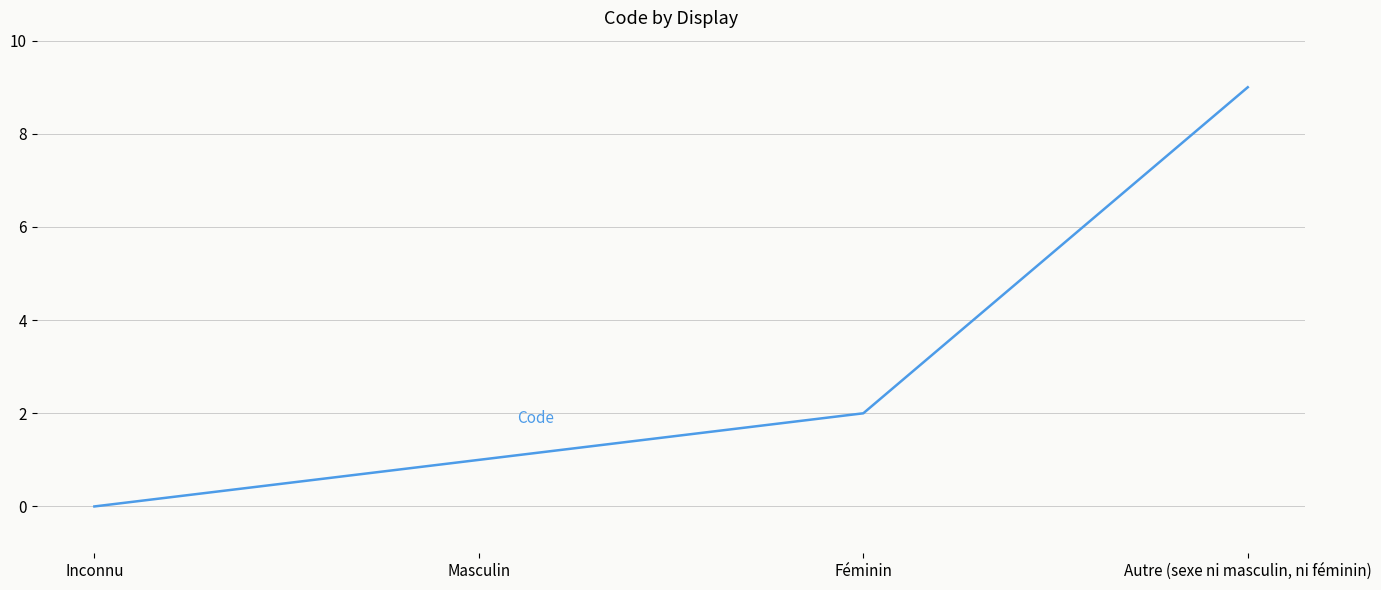

What is the change in value from Masculin to Autre (sexe ni masculin, ni féminin)?

+8